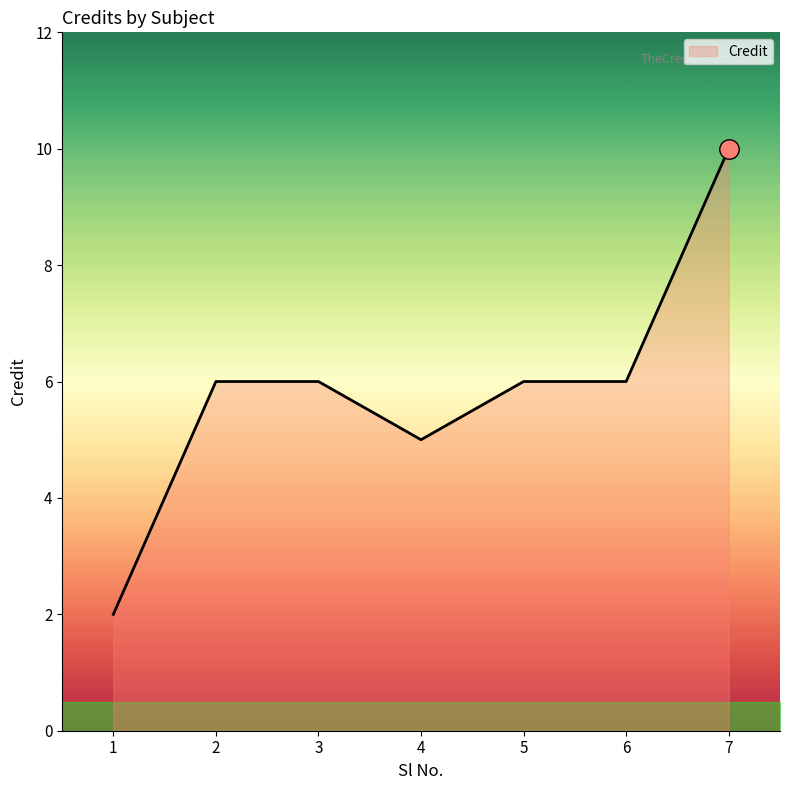

Reading left to right, what are all the values shown in this chart?

1=2	2=6	3=6	4=5	5=6	6=6	7=10